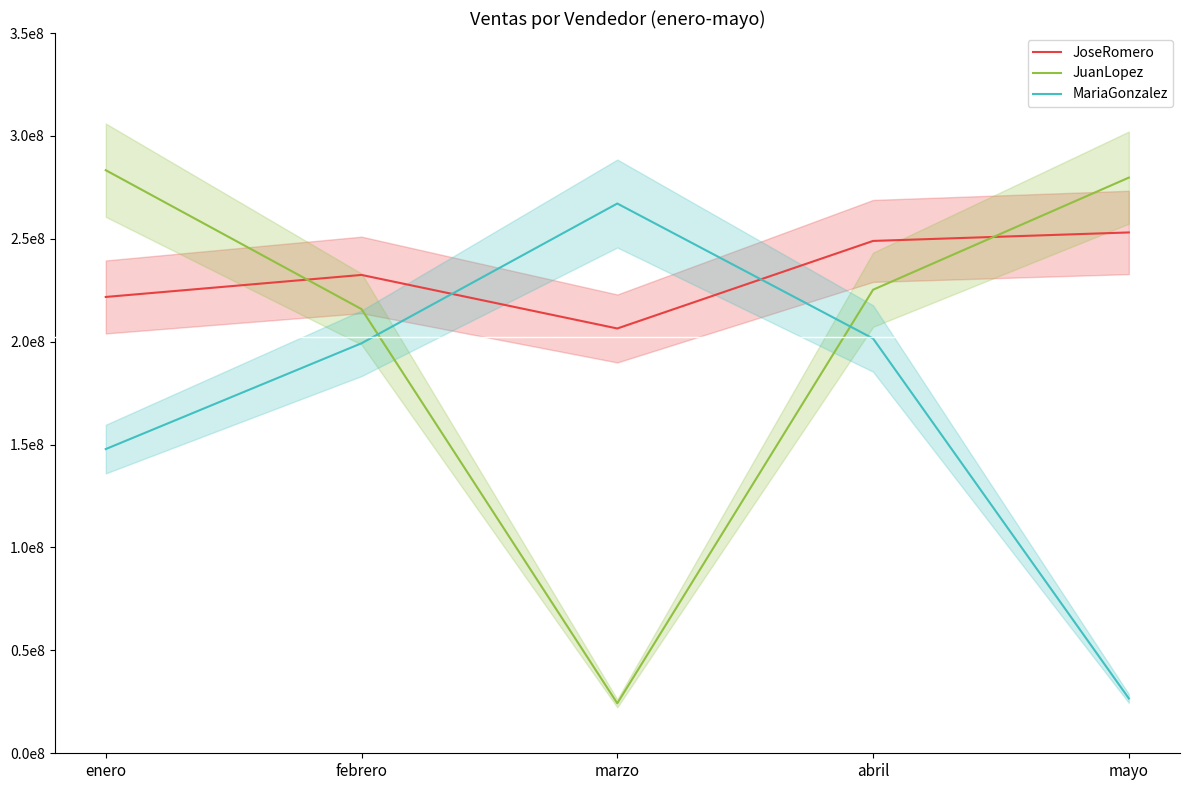

What is the difference between the maximum and minimum values in the JuanLopez series?

259053908